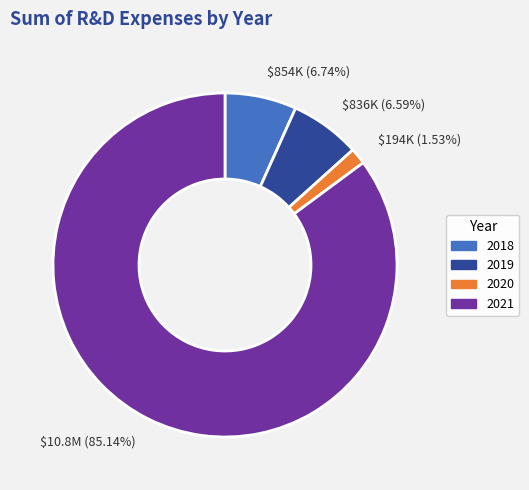

How much of the chart is everything except 2021?

14.9%